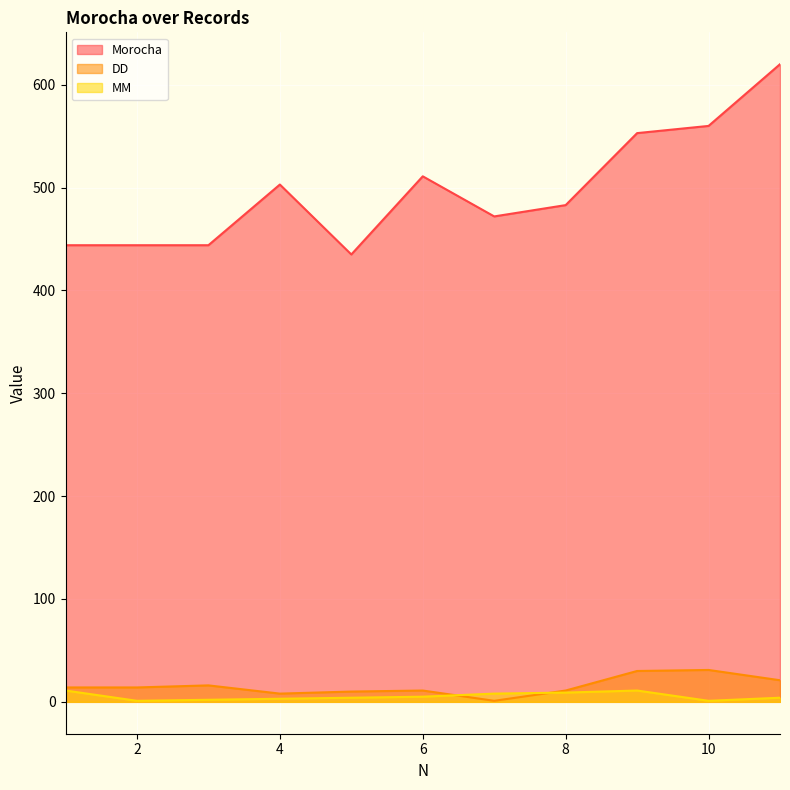

At which category is the sum across all series the highest?

11